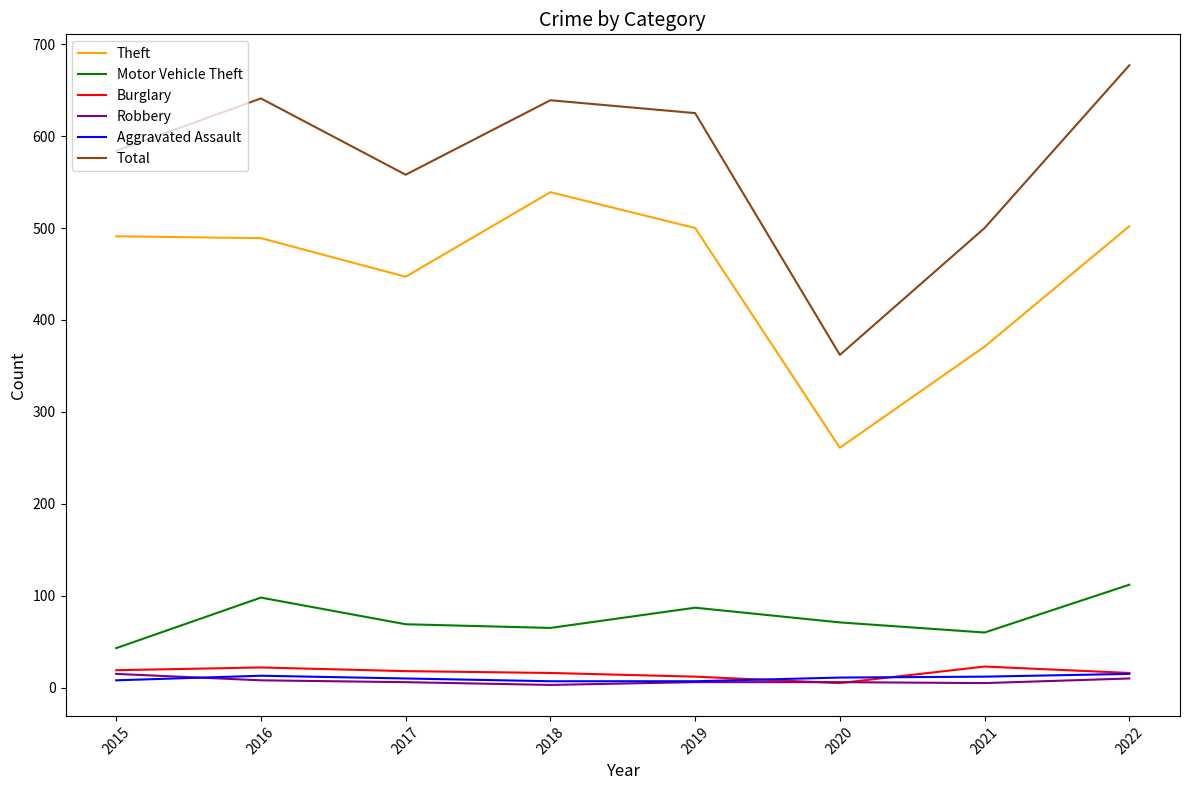

True or false: Total and Robbery intersect in this chart.

False